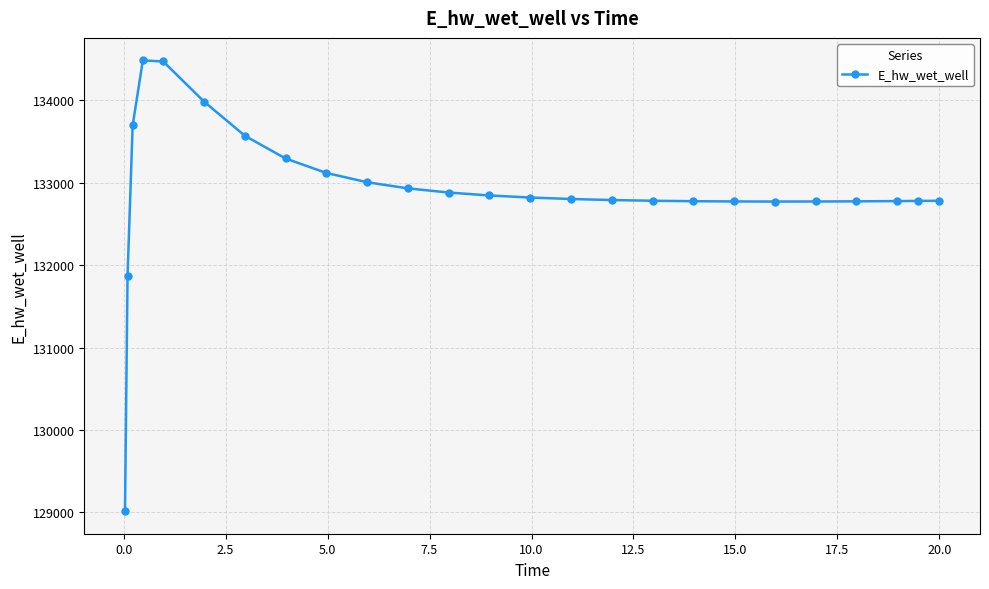

What is the minimum value shown in the chart?

129015.7